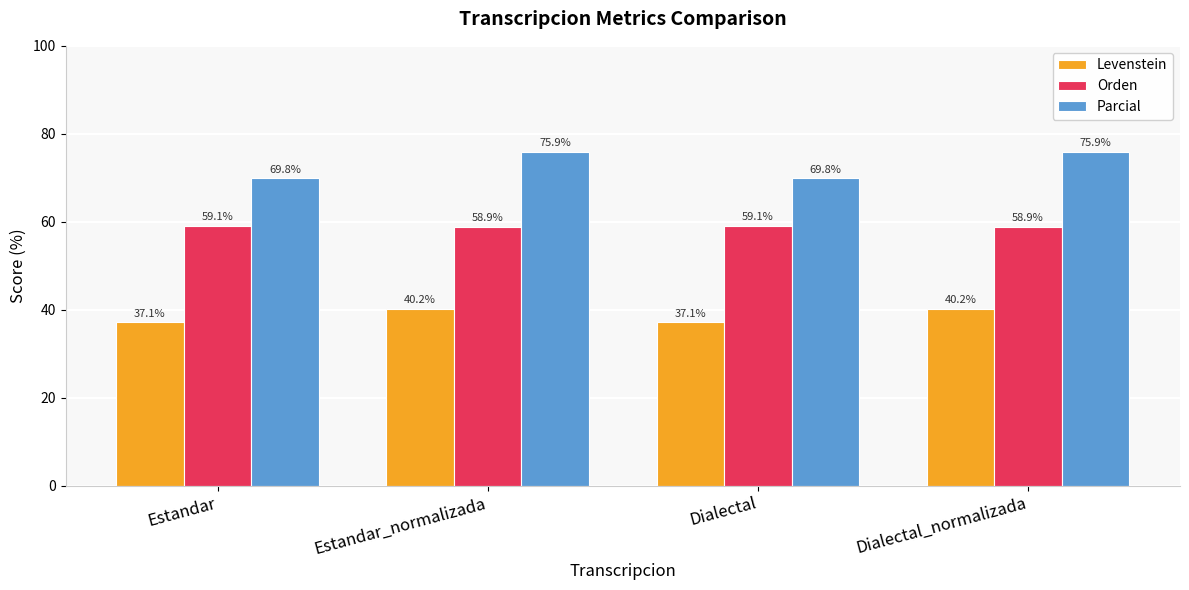

What position from the left is Estandar?

1